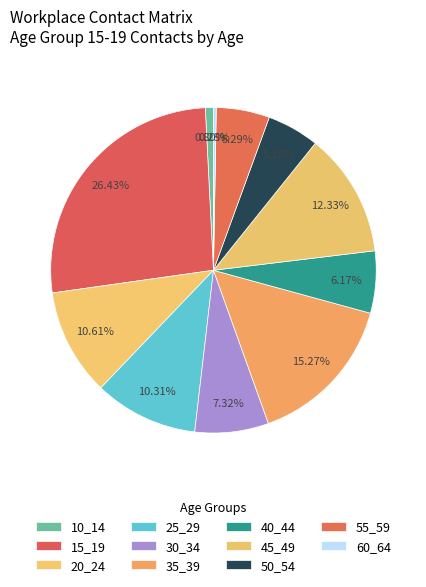

Rank the categories by value from highest to lowest.

15_19, 35_39, 45_49, 20_24, 25_29, 30_34, 40_44, 55_59, 50_54, 10_14, 60_64